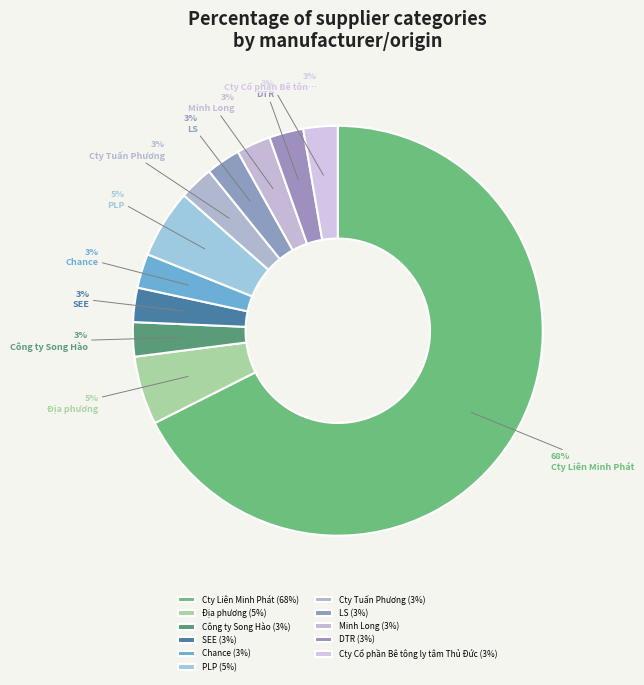

To the nearest percent, what percentage of the pie is Công ty Song Hào?

3%